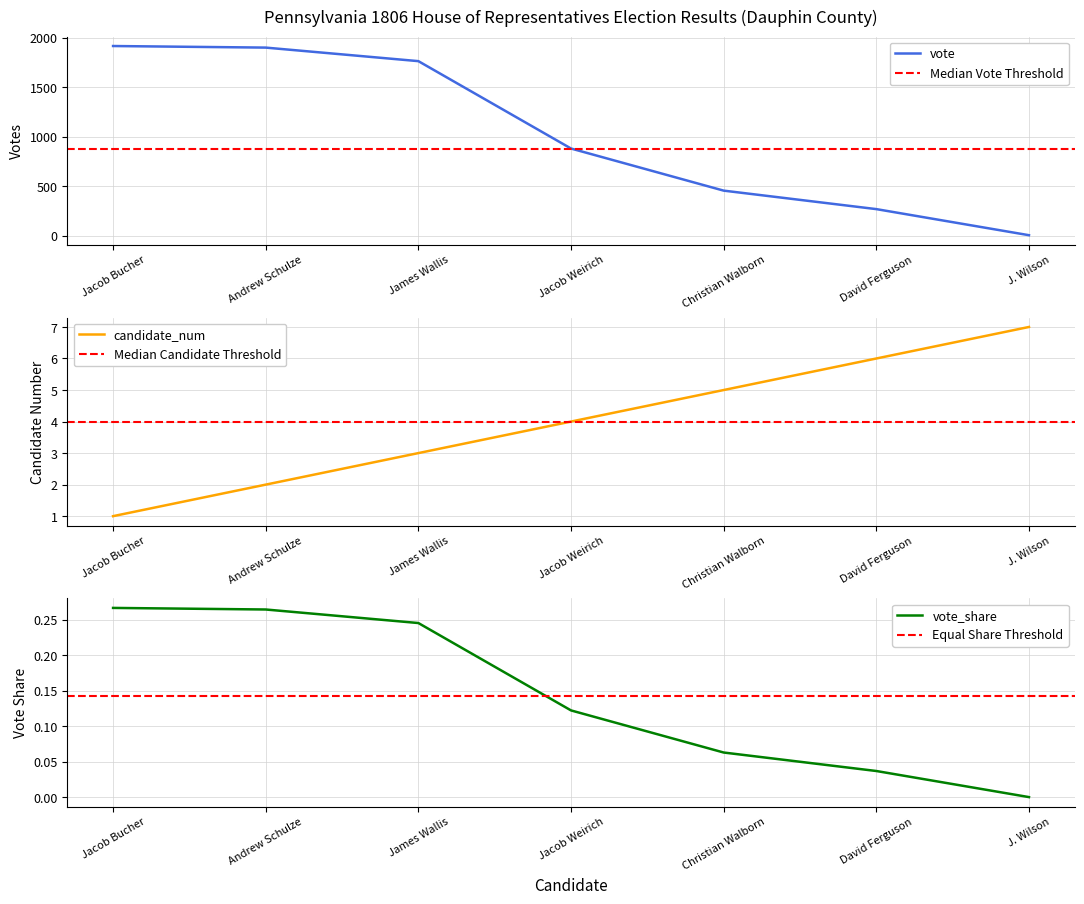

At which label does vote reach its minimum?

J. Wilson